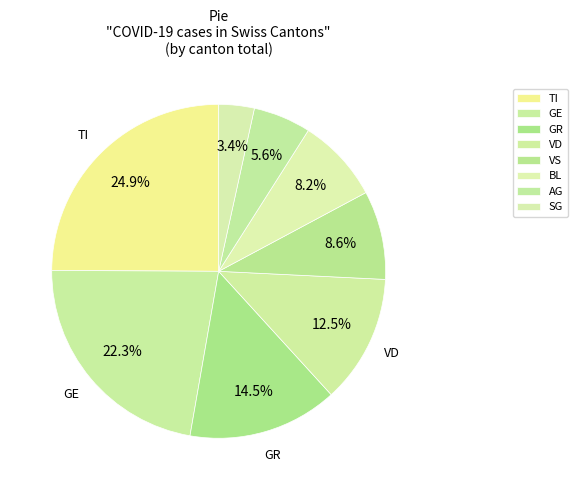

How many segments does this pie chart have?

8